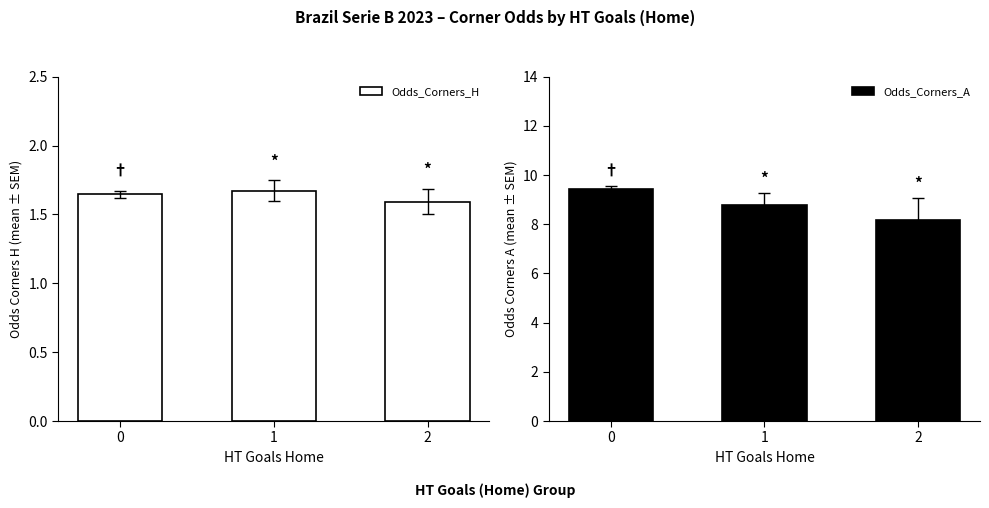

What is the value of the Odds_Corners_H bar at the 3rd from the left?

1.6